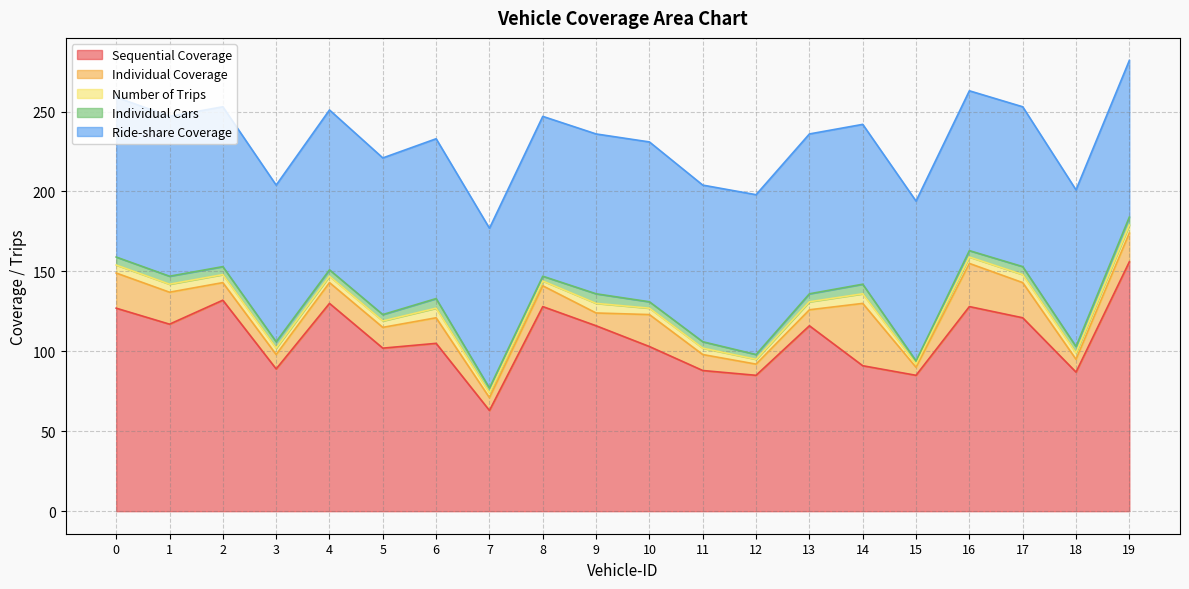

What is the greatest value displayed?

156